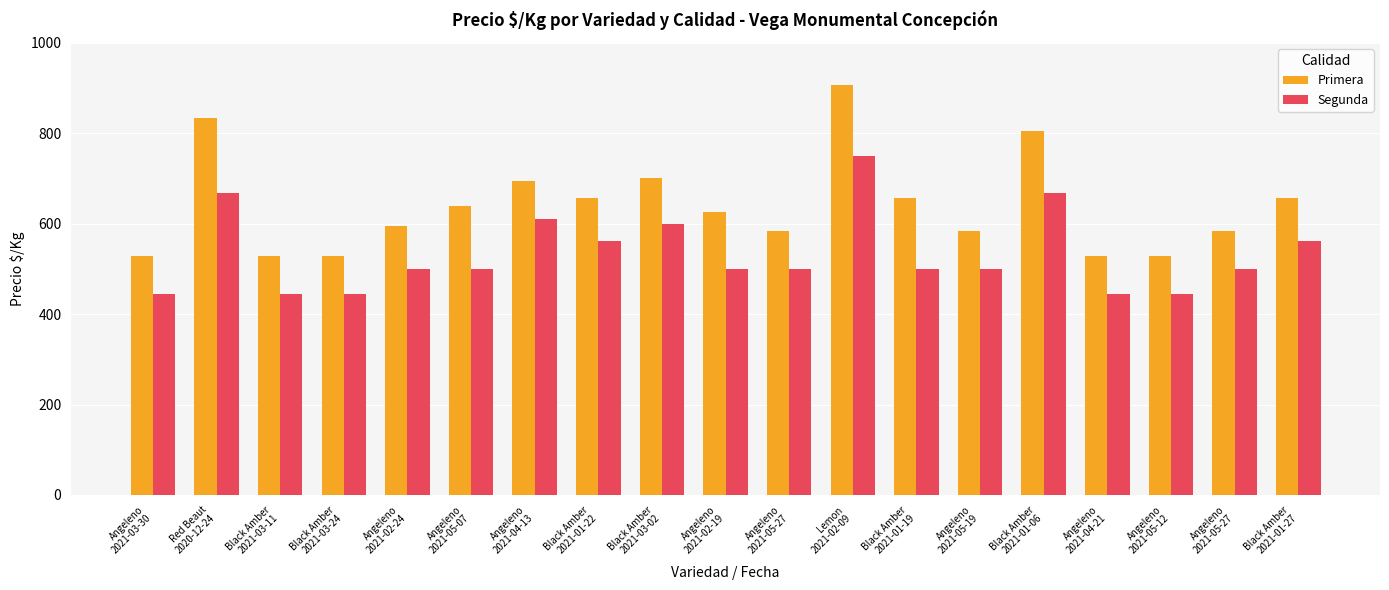

Between Black Amber
2021-01-06 and Black Amber
2021-01-27, which is larger?

Black Amber
2021-01-06